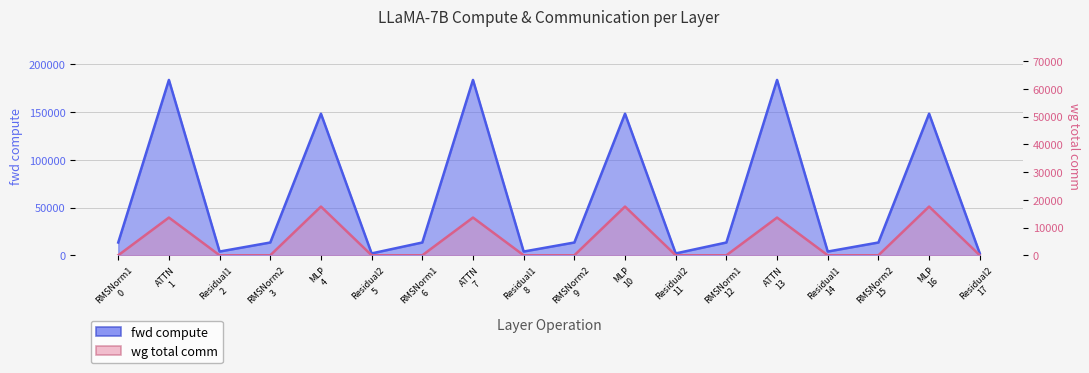

How many values in the fwd compute series exceed 13382?

12